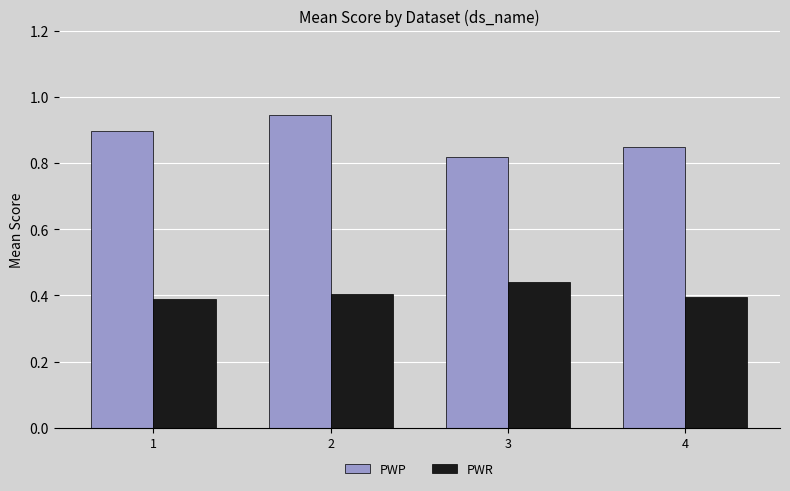

How many bars are there in total?

8